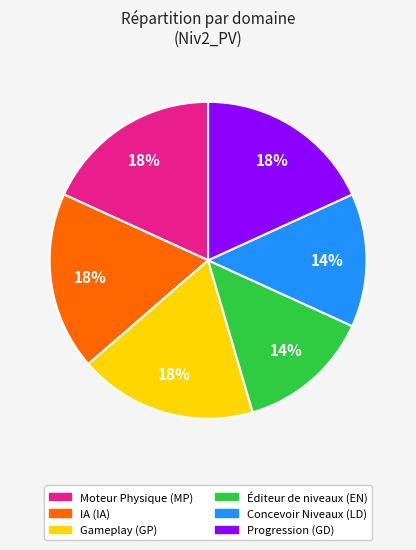

To the nearest percent, what is the average slice percentage?

17%